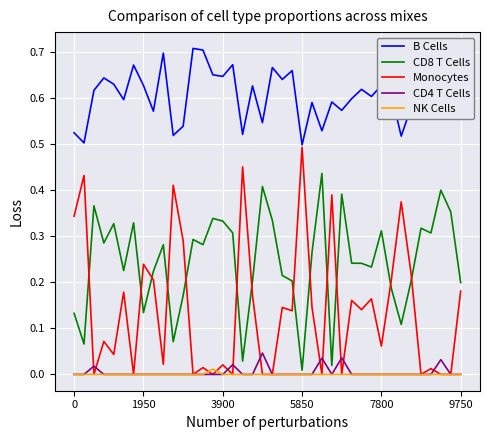

What are all the series names shown in the legend?

B Cells, CD8 T Cells, Monocytes, CD4 T Cells, NK Cells